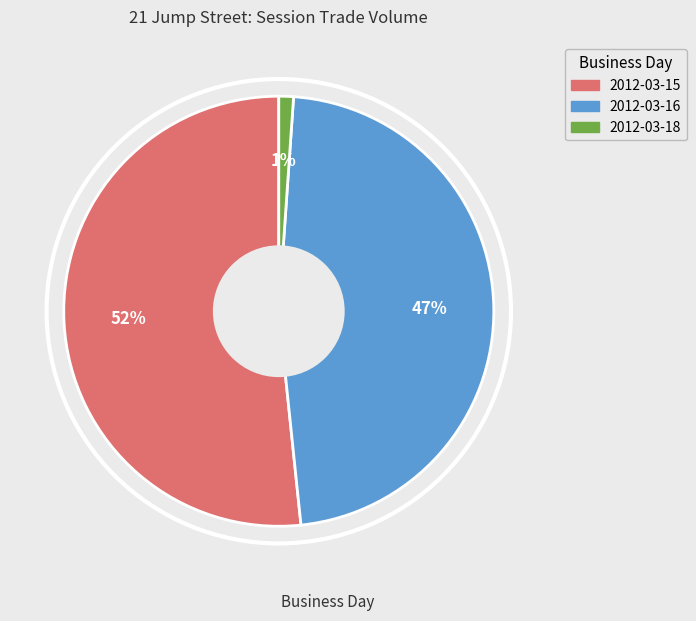

To the nearest percent, what is the average slice percentage?

33%